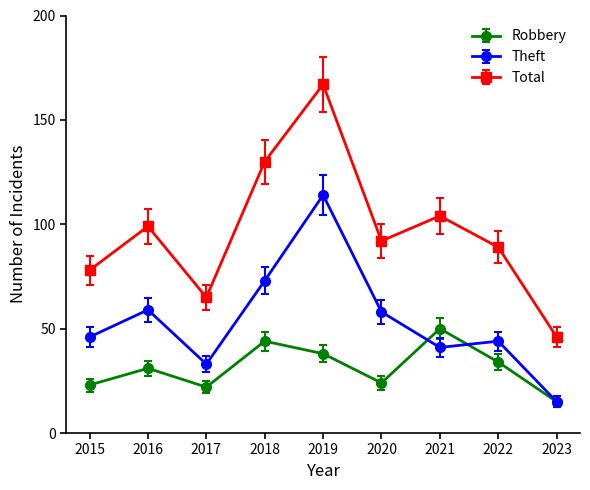

True or false: Theft and Total intersect in this chart.

False